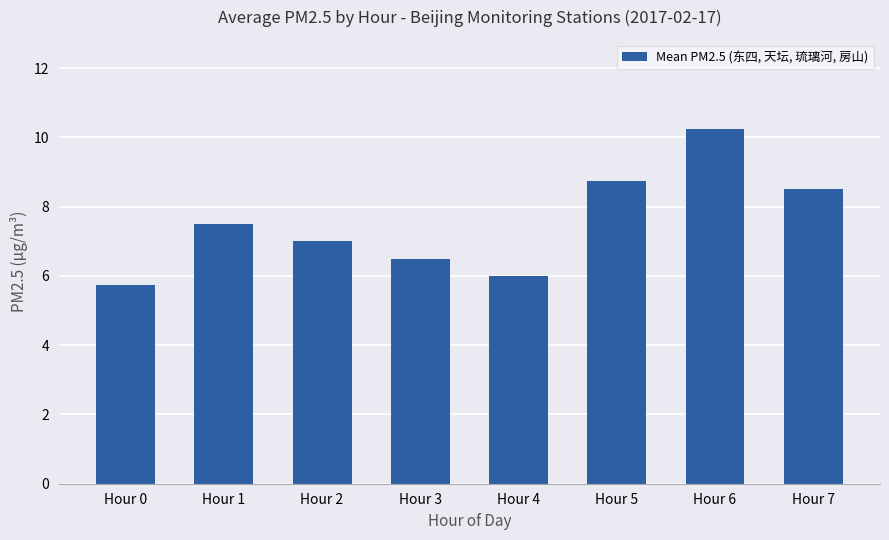

What is the ratio of the value at Hour 4 to the value at Hour 6?

0.6